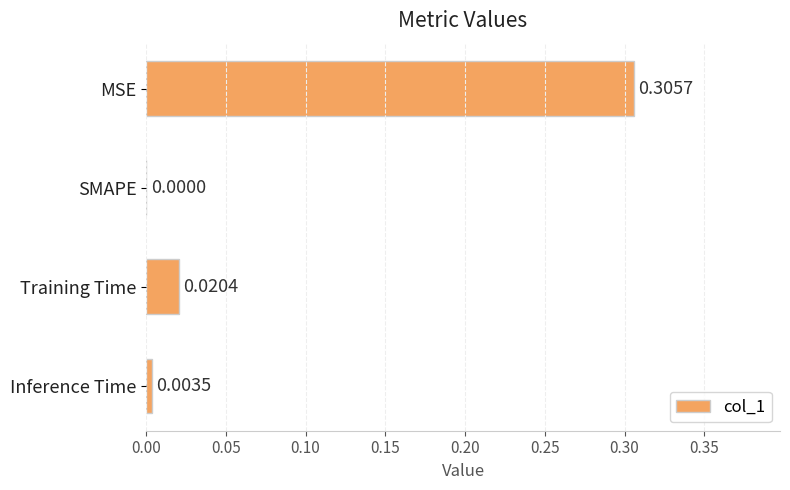

Between MSE and Training Time, which is larger?

MSE